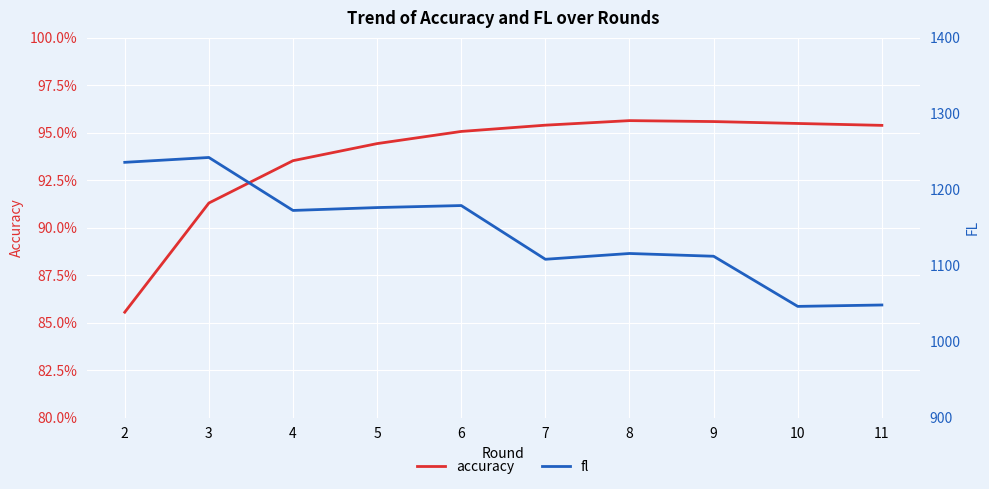

Which series has the largest total across all categories?

fl